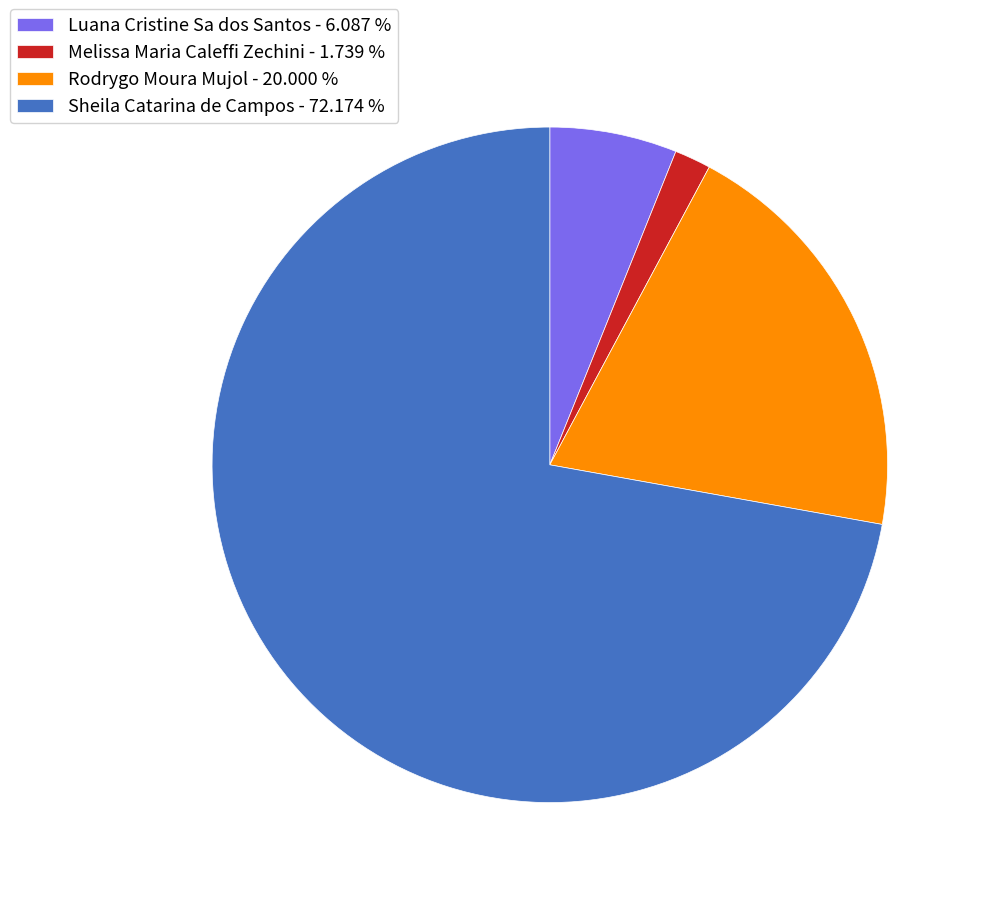

Count the number of slices in the pie.

4